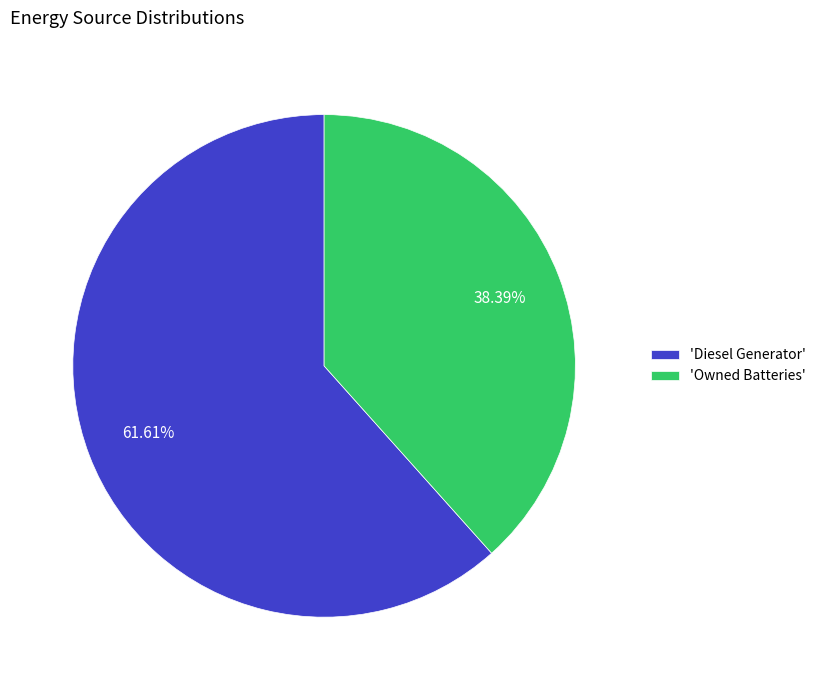

To the nearest percent, what is the average slice percentage?

50%